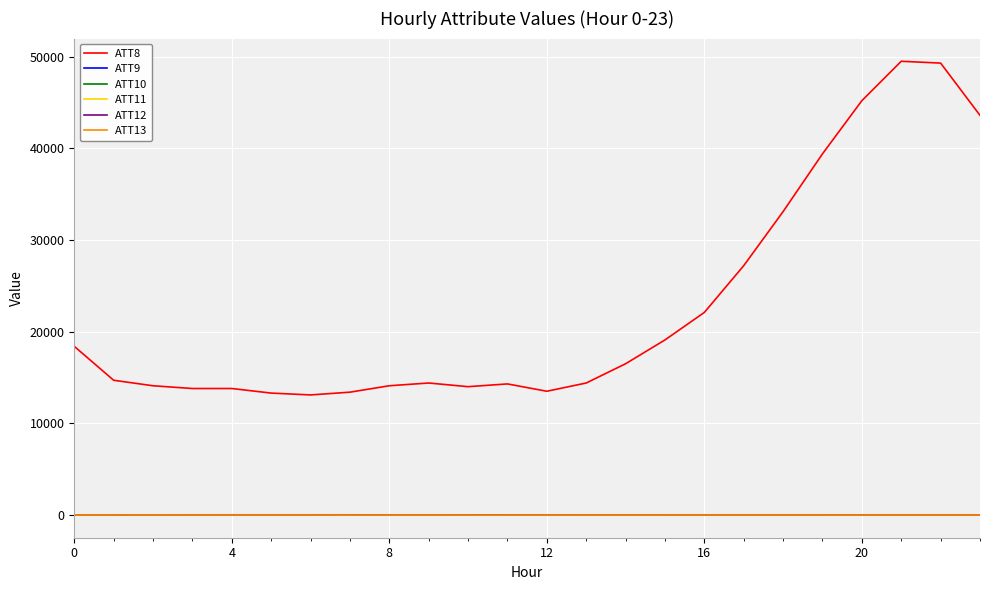

True or false: ATT10 and ATT8 cross at least once.

False